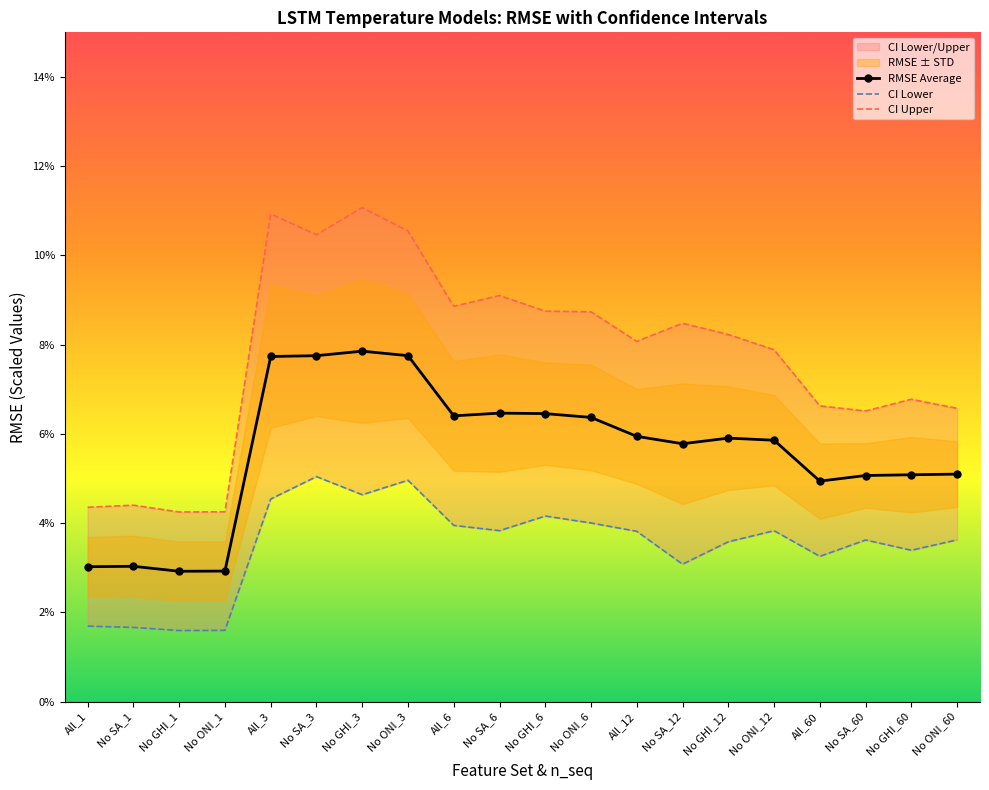

Count the CI Lower values in the range 0 to 1.

20